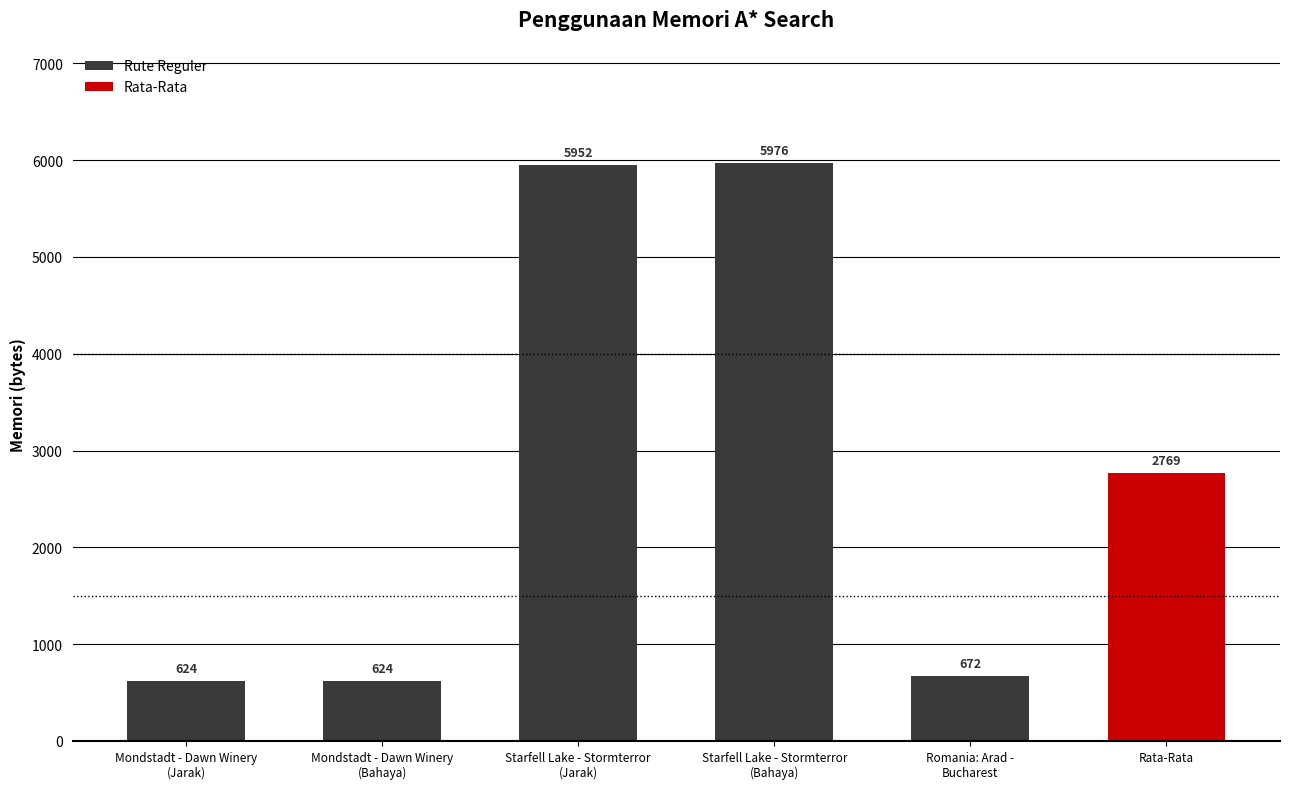

Where is the data nearest to the value 3300?

Rata-Rata